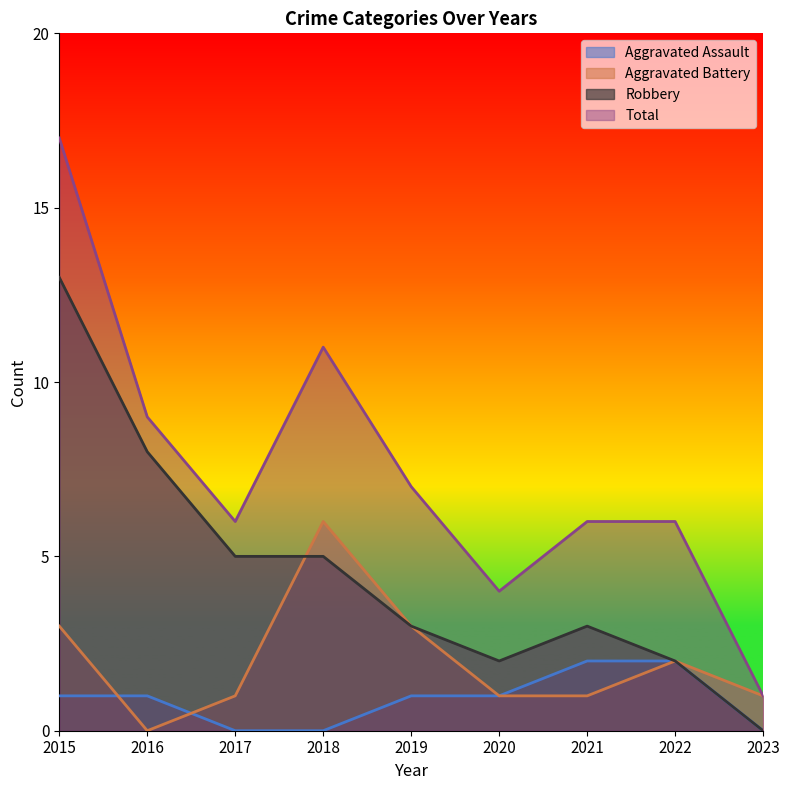

True or false: Aggravated Battery and Total cross at least once.

False